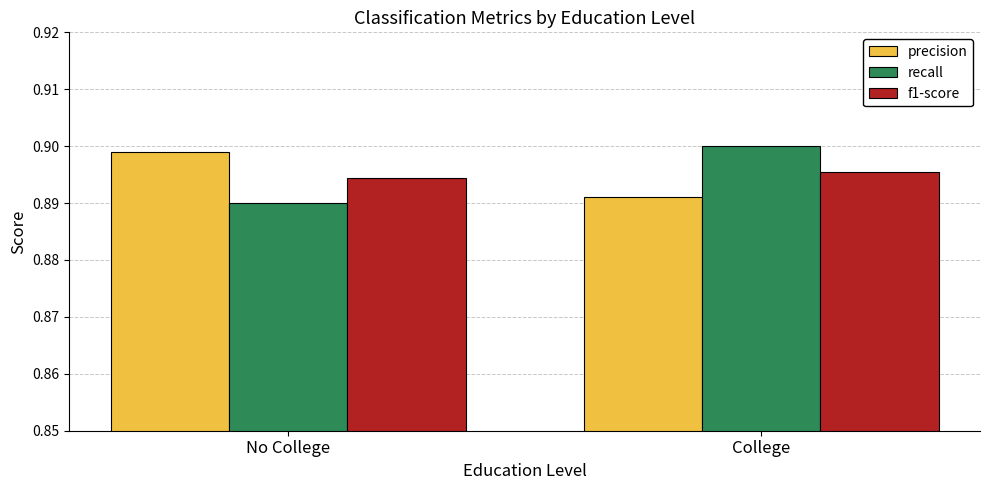

List the series in order of their peak value, highest first.

recall, precision, f1-score